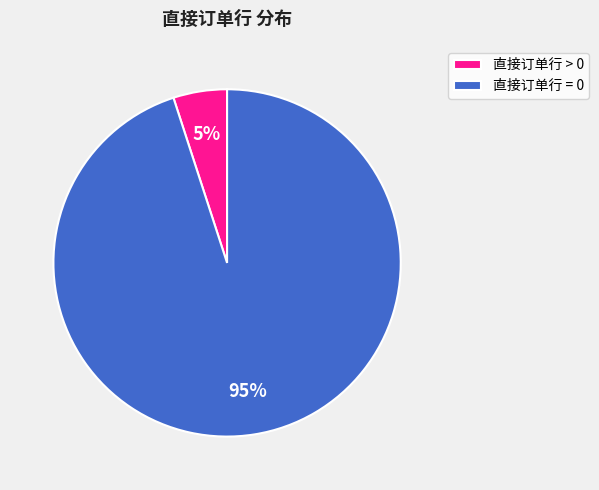

Approximately how many times larger is the value at 直接订单行 = 0 compared to 直接订单行 > 0?

19.0